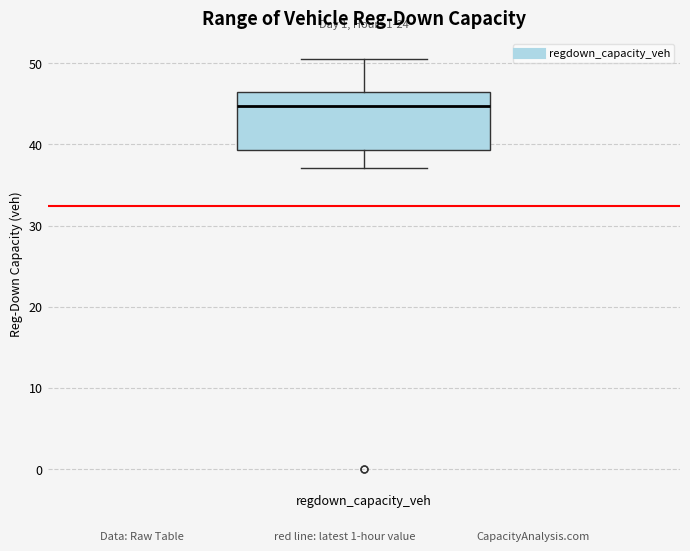

Read this box plot against the y-axis: the position of the median line, the range covered by the box, and the ends of both whiskers. The values are not printed on the chart, so give them approximately, as read against the axis.

median 45, box 39 to 46, whiskers 37 to 51